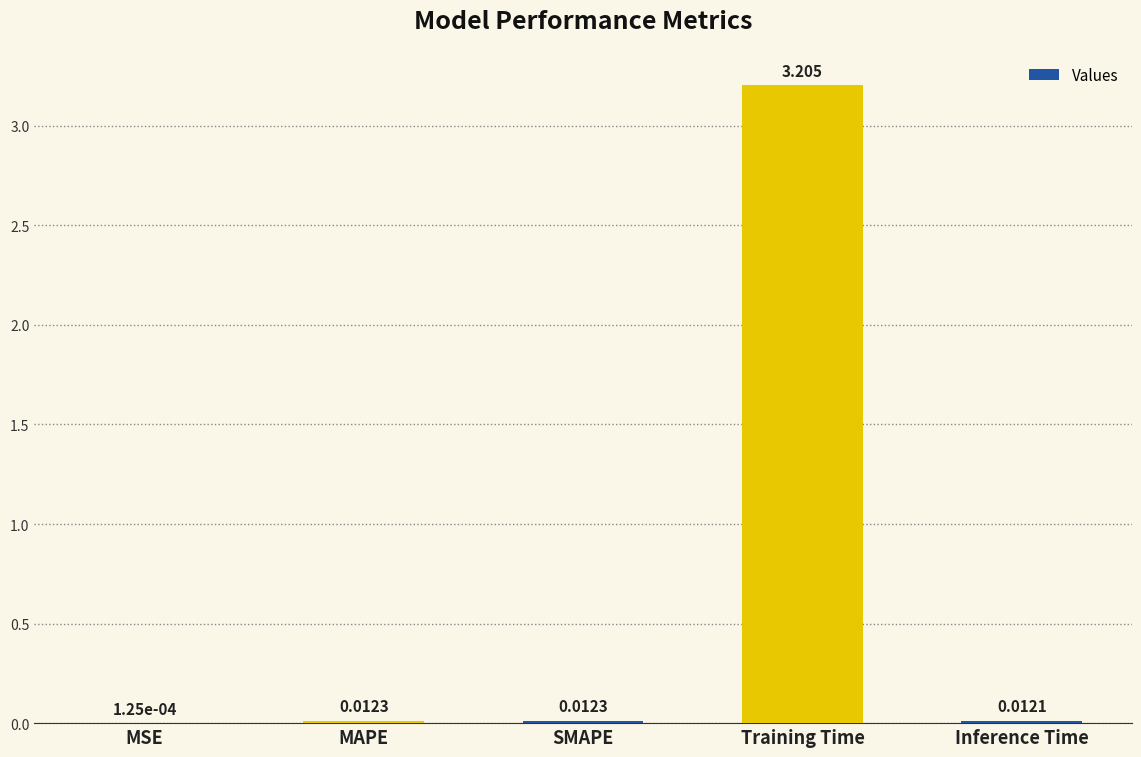

Which has a higher value, MAPE or MSE?

MAPE